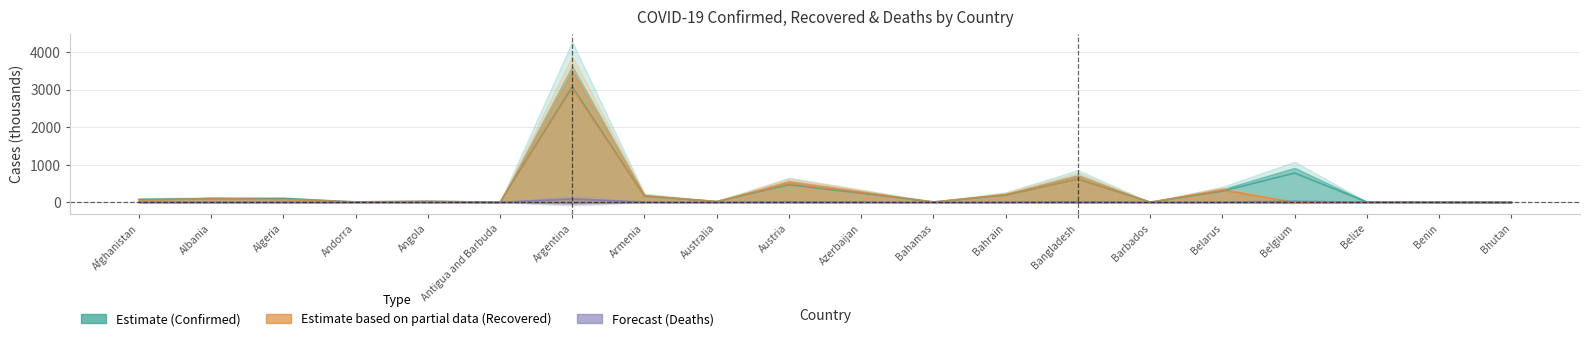

At Benin, list the series in order from smallest to largest.

Deaths, Confirmed, Recovered